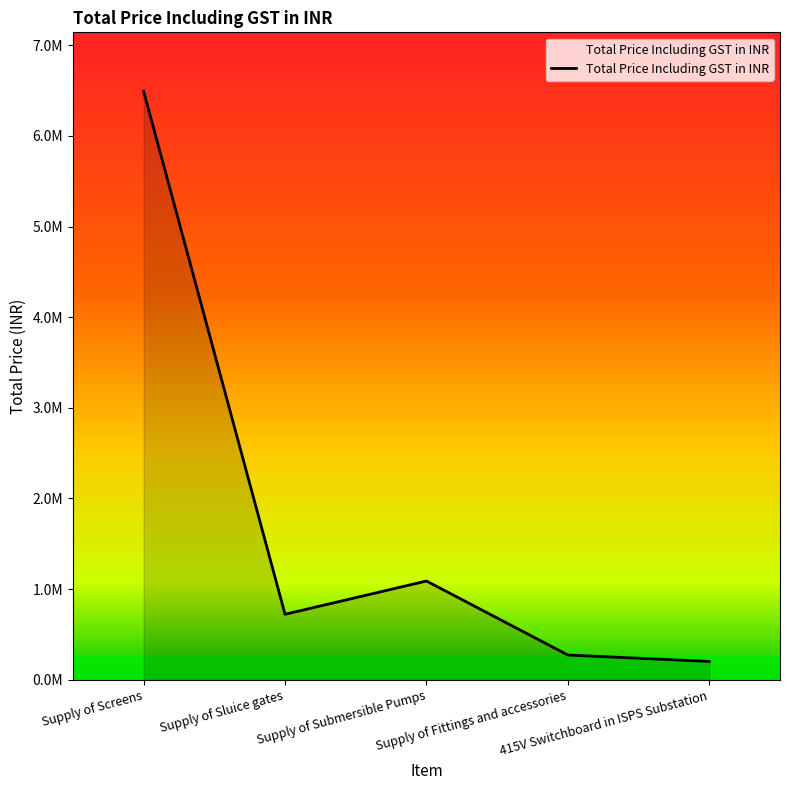

True or false: the data shows 272173.2 at Supply of Fittings and accessories.

True